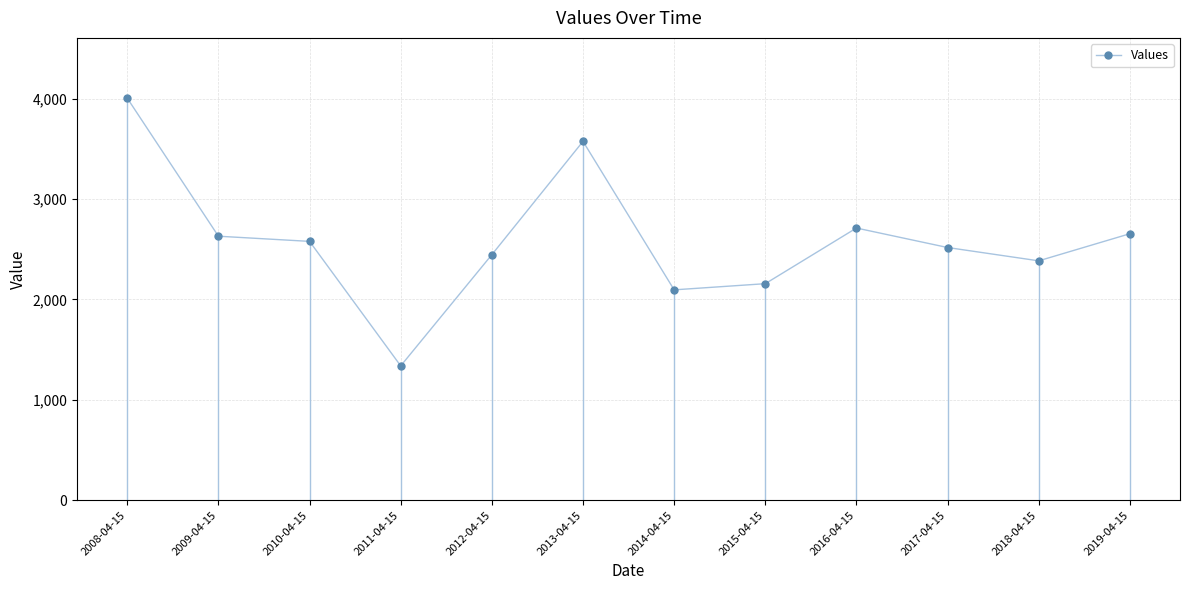

What is the approximate value at 2015-04-15?

2156.4